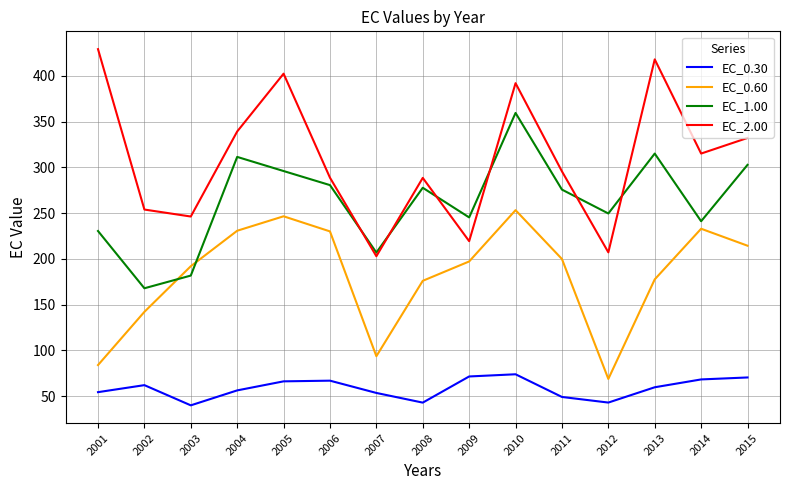

What is the spread (max minus min) of values at 2012?

206.5